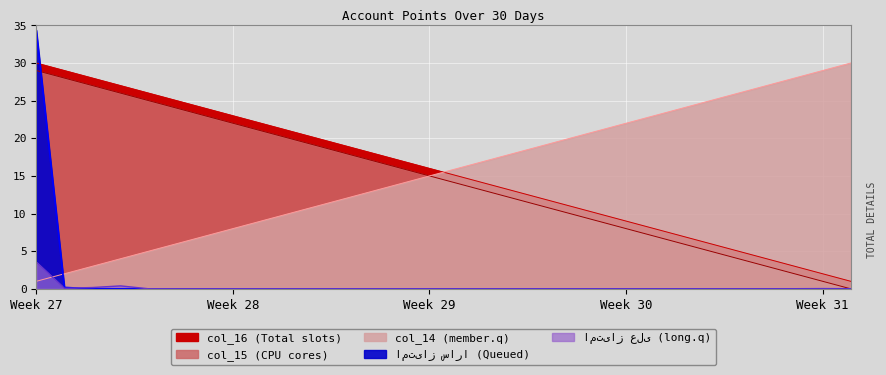

What is the difference between the second highest and minimum values in the col_16 series?

28.0